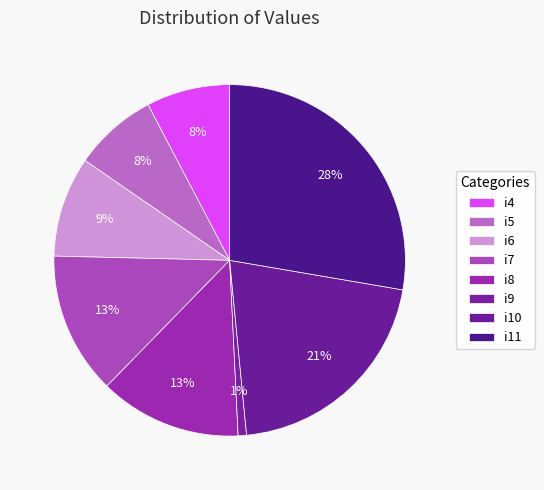

Combined, do i11 and i7 account for over 50%?

No